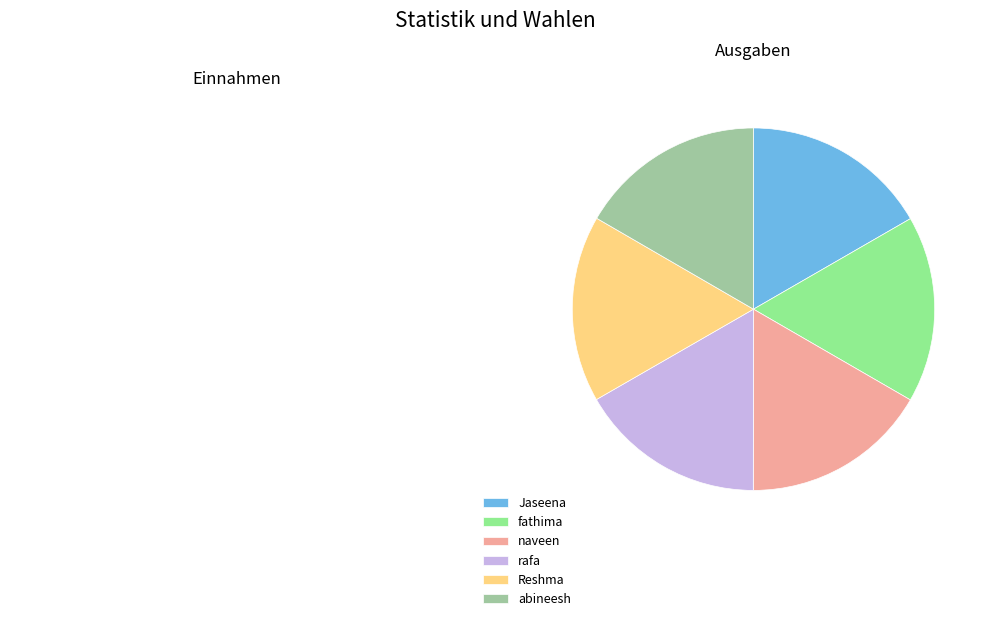

What is the ratio of the value at abineesh to the value at naveen?

1.0